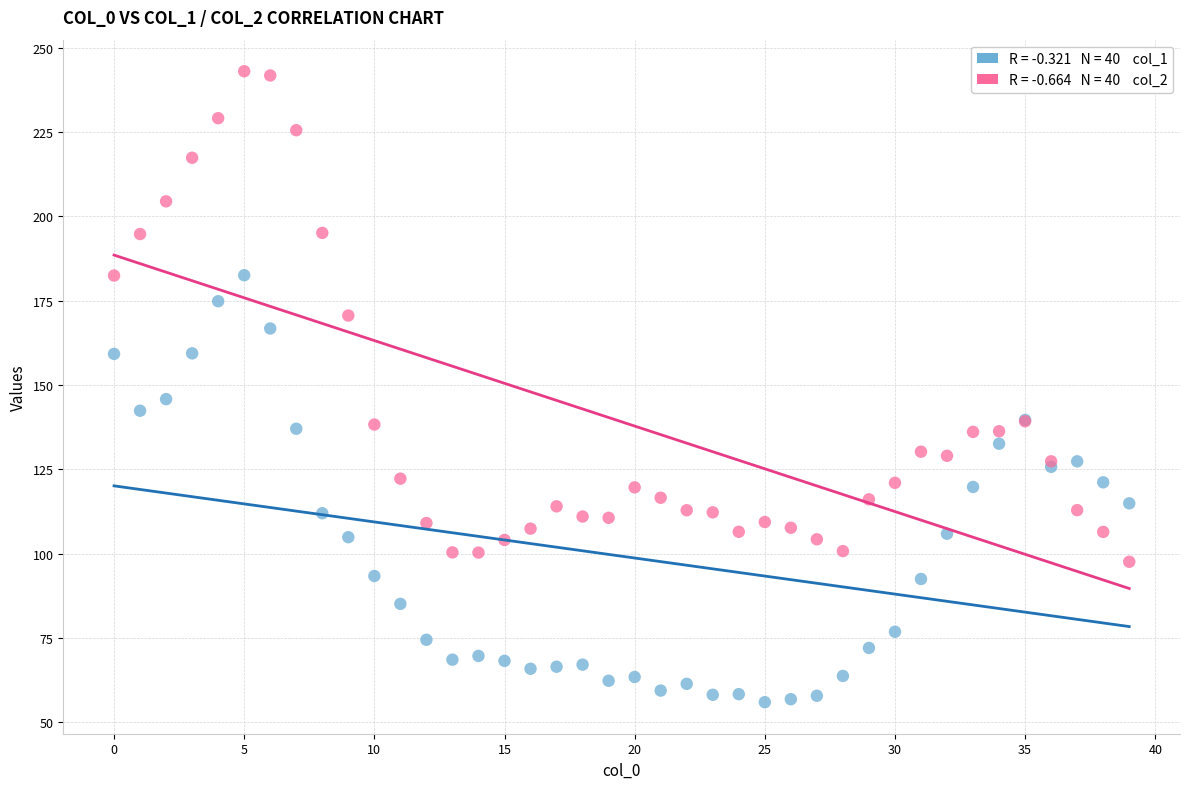

Across all series, what Y value is closest to 149?

145.8